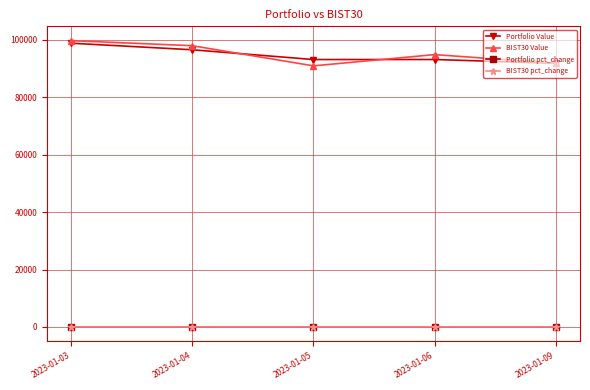

Where does the BIST30 pct_change series first go above 0?

2023-01-06